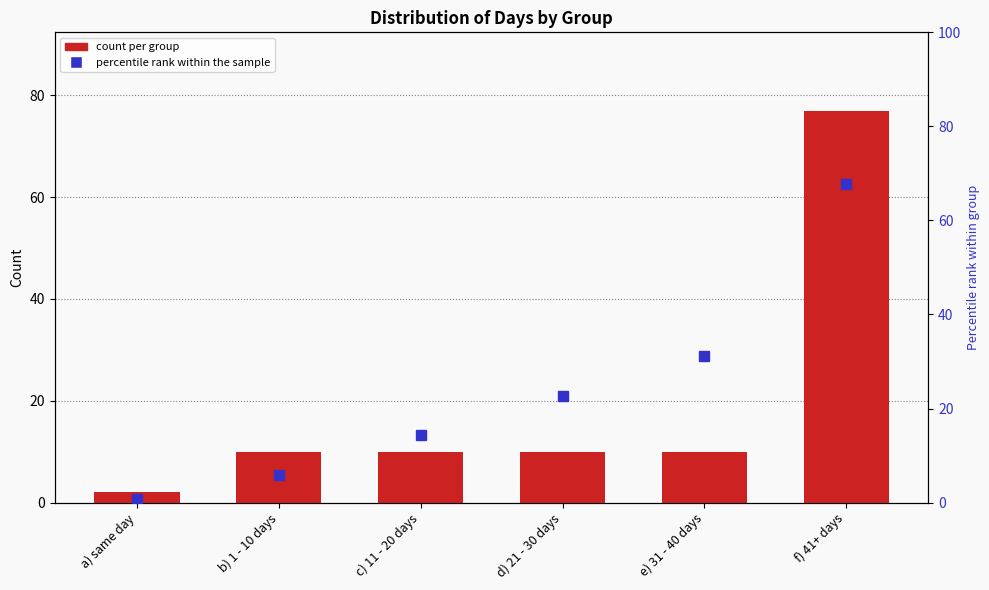

What is the sum of all values?

119